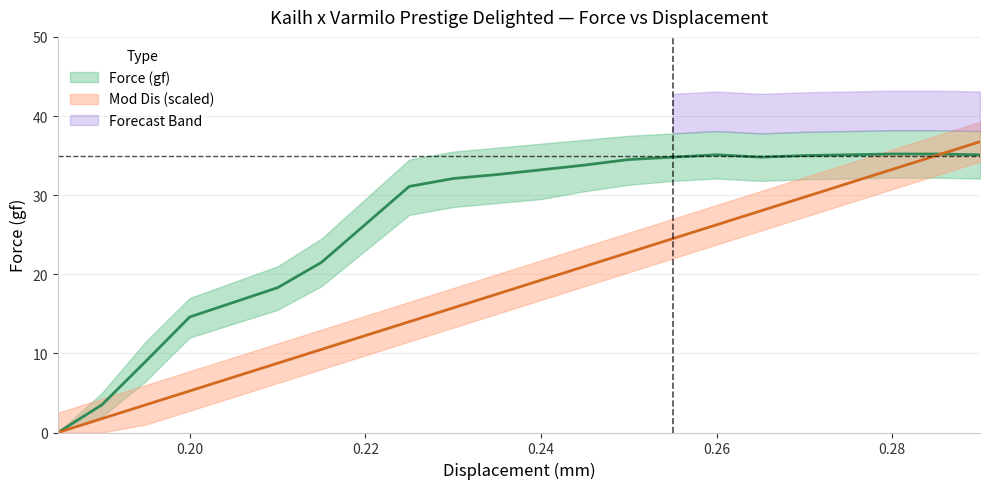

The value of Mod Dis at 0.255 is 37.3. True or false?

False